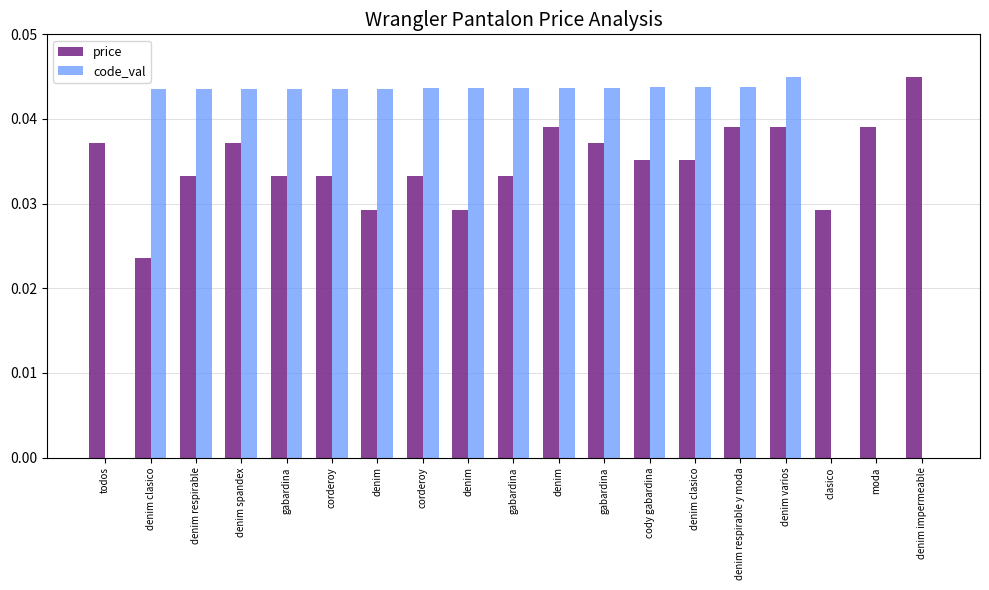

The value of price at denim clasico is 0.1. True or false?

False